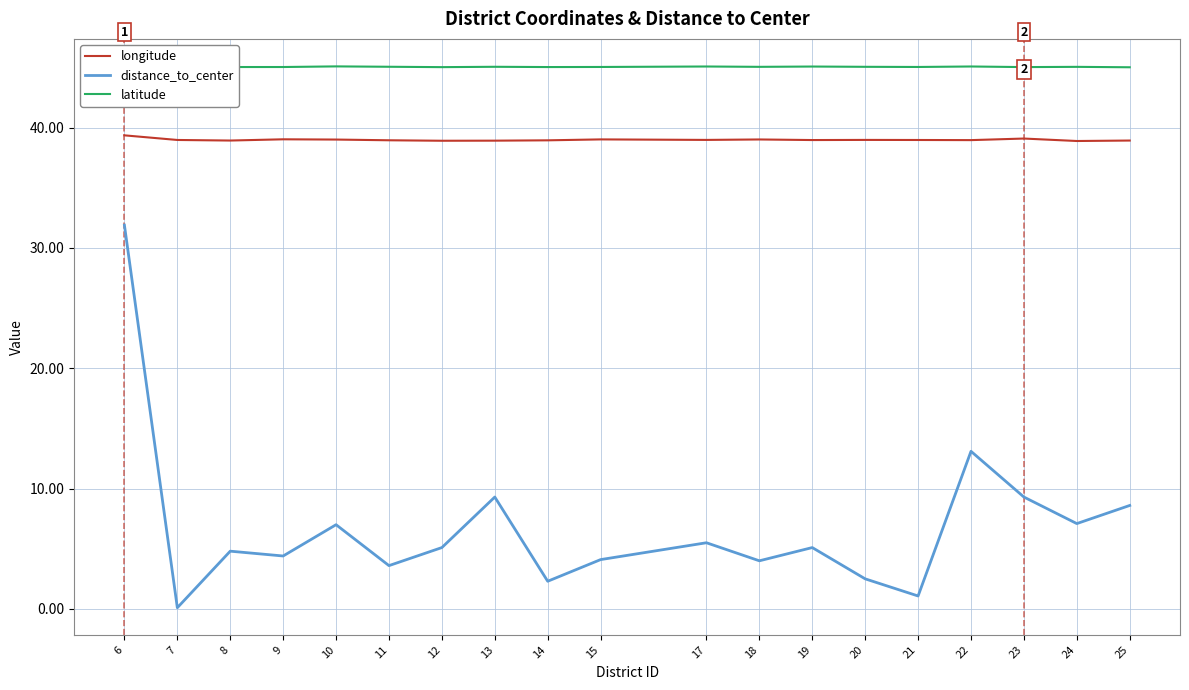

What is the smallest value displayed?

0.1